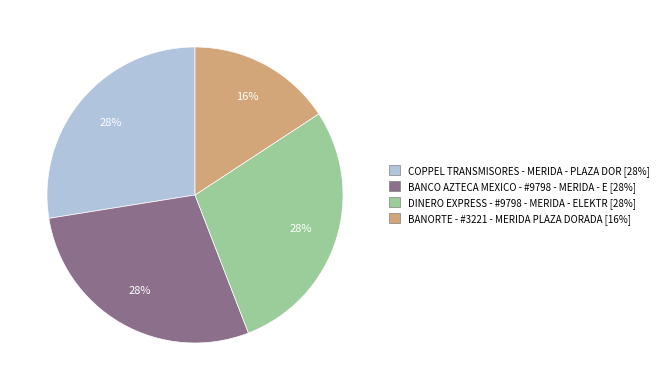

Do BANCO AZTECA MEXICO - #9798 - MERIDA - E and DINERO EXPRESS - #9798 - MERIDA - ELEKTR together represent more than half of the pie?

Yes